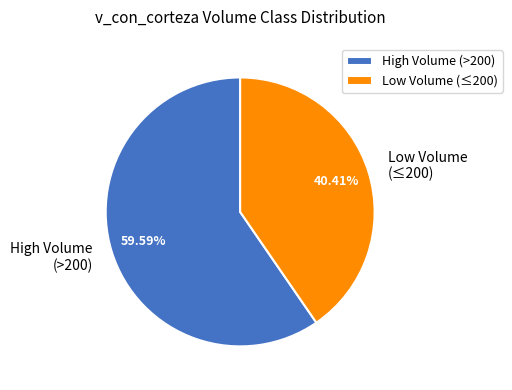

Is the sum of High Volume (>200) and Low Volume (≤200) greater than half?

Yes